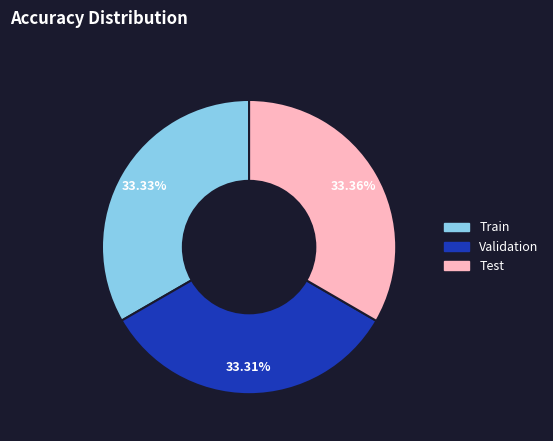

To the nearest percent, what portion does Test represent?

33%